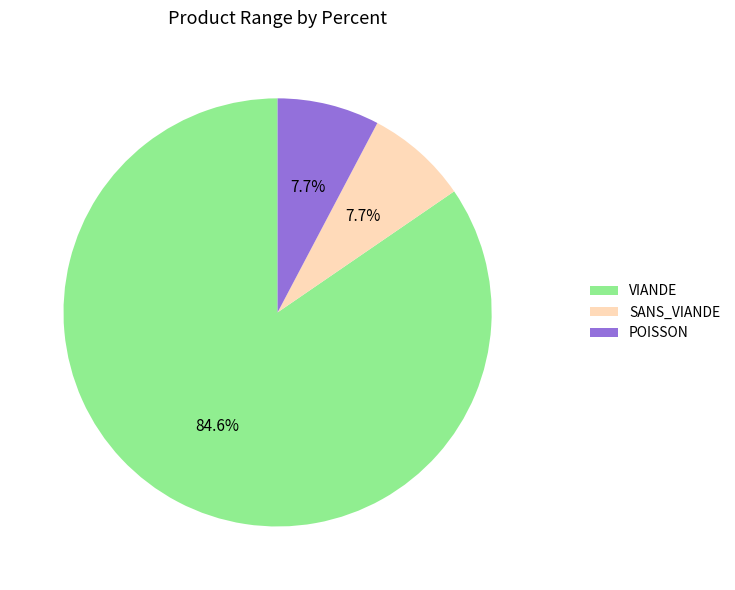

Is it true that VIANDE is 19% of the pie?

False